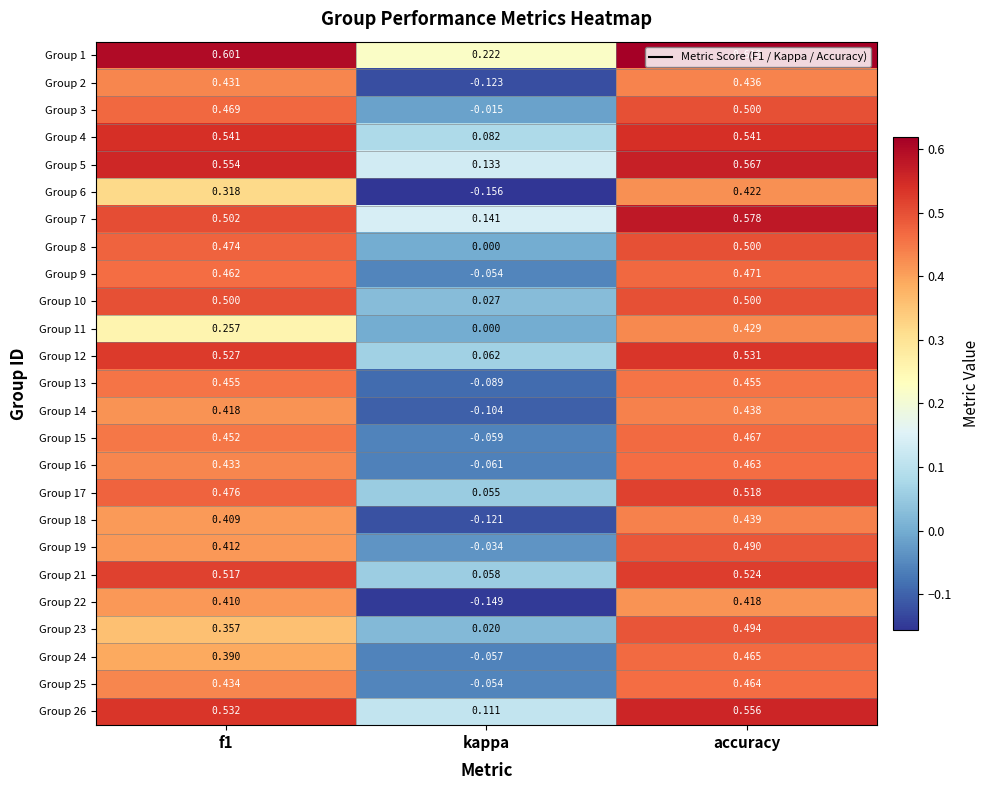

Is the value of Group 1 at f1 greater than the value of Group 4 at f1?

Yes